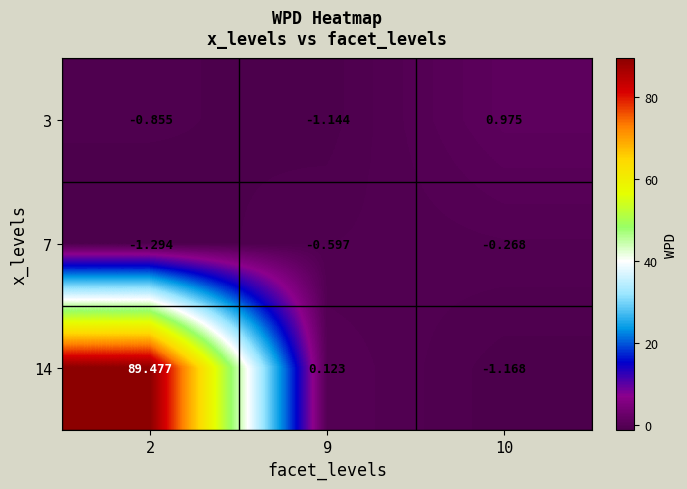

How many data points in 3 are above 0?

1